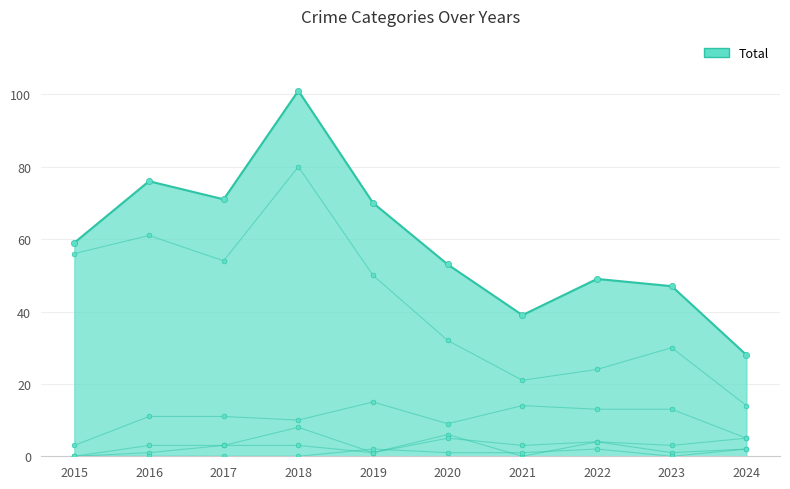

What is the total value across all series at 2024?

56